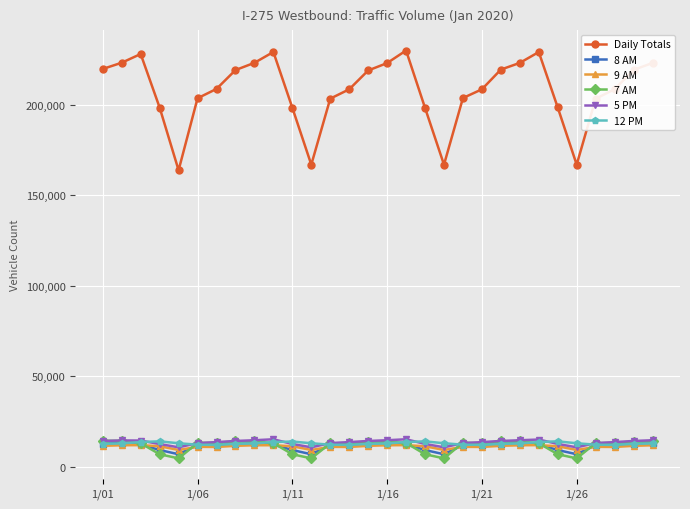

What is the value of the 8 AM point at the 21st from the left?

11985.9